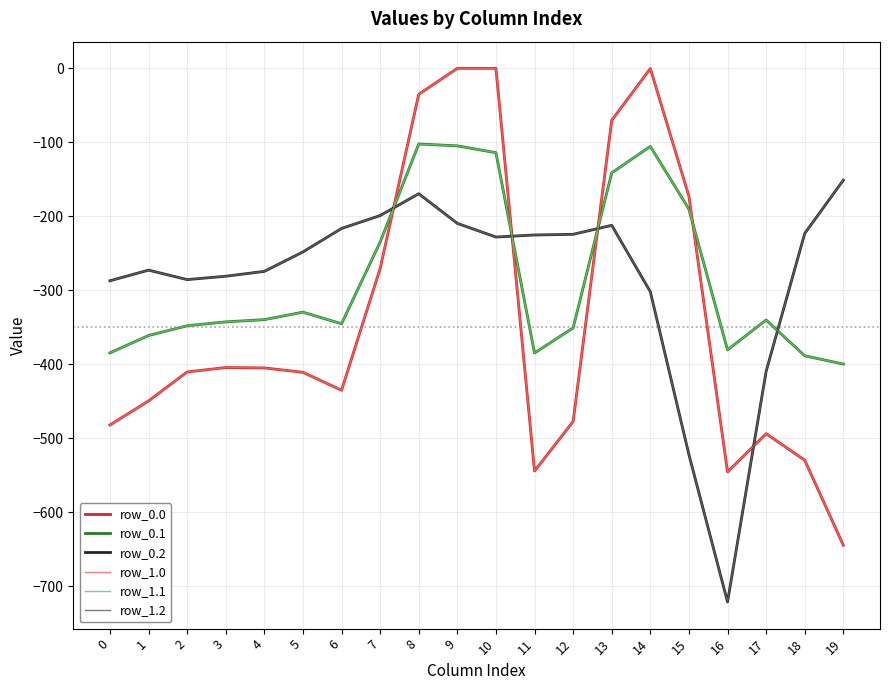

At which category does the chart reach its minimum across all series?

16